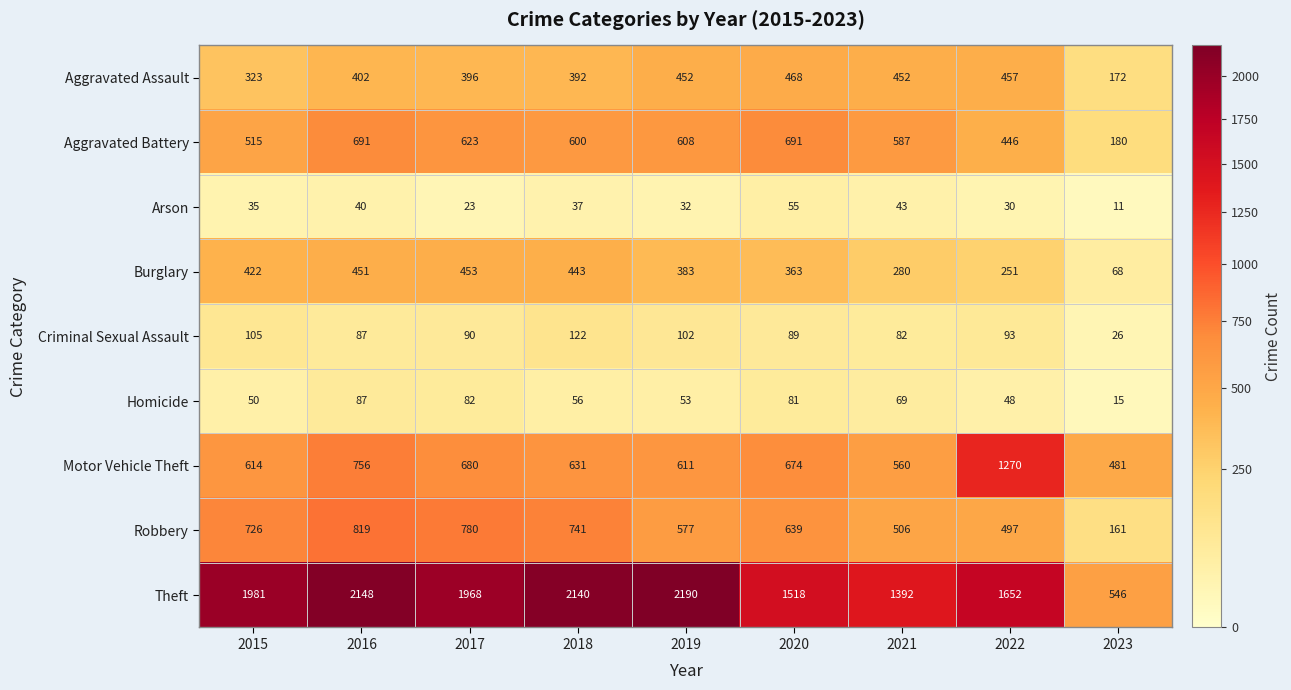

Where is Motor Vehicle Theft nearest to the value 875?

2016